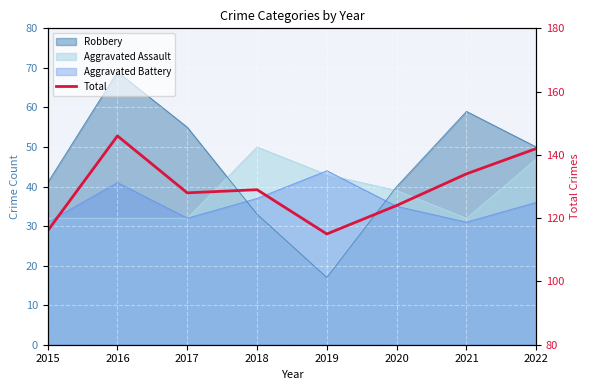

Reading left to right, what are all the values shown in this chart?

2015=116	2016=146	2017=128	2018=129	2019=115	2020=124	2021=134	2022=142